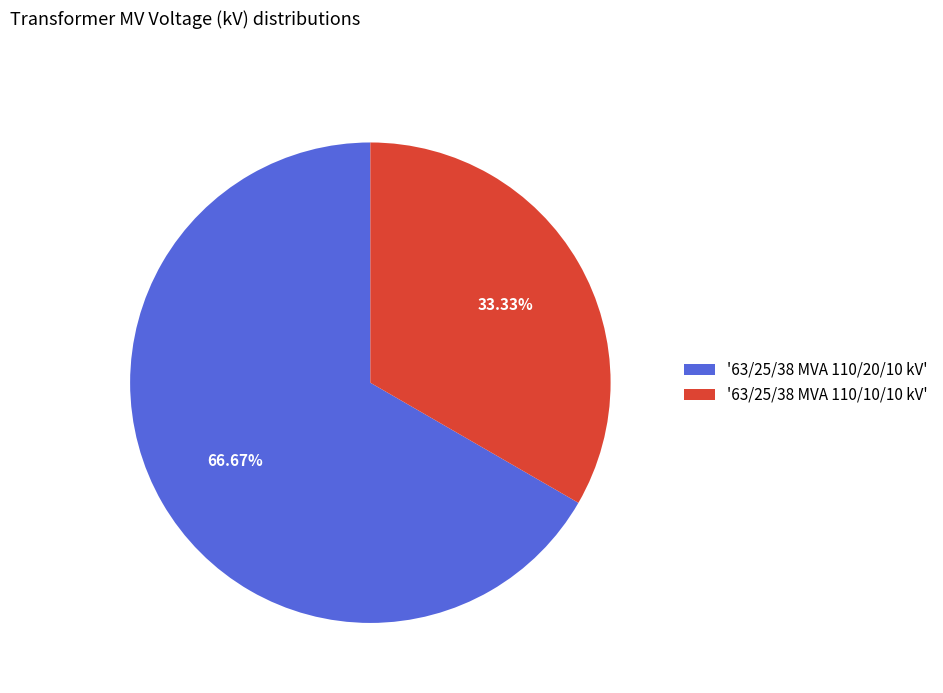

To the nearest percent, what is the average slice percentage?

50%